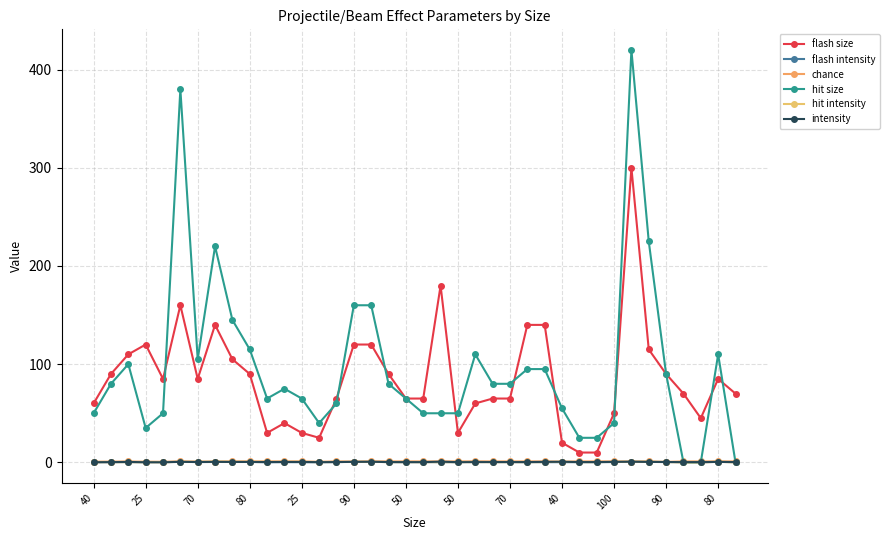

Between which two adjacent categories do intensity and hit intensity first intersect?

70 and 80